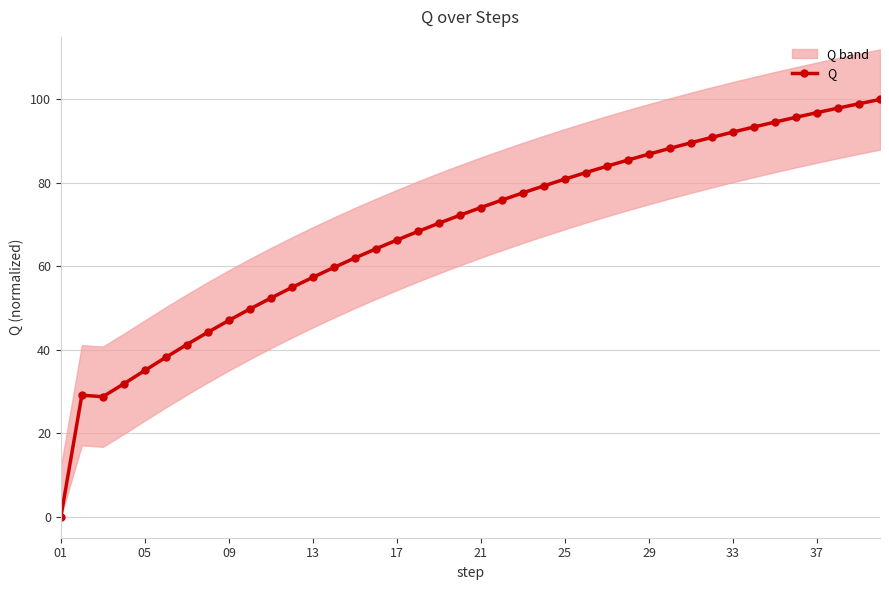

True or false: the data shows 24.8 at 26.

False